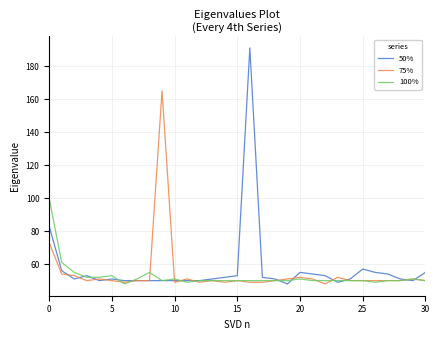

Which series has the largest range (max minus min)?

50%